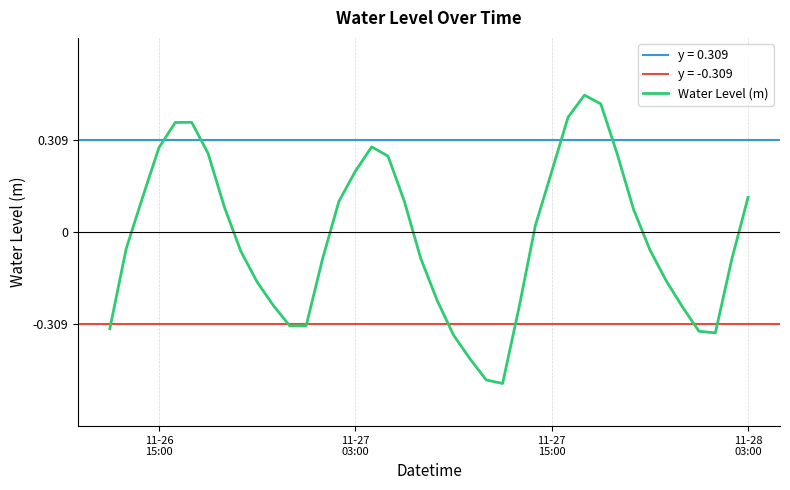

What is the lowest value of the Water Level (m) series?

-0.5